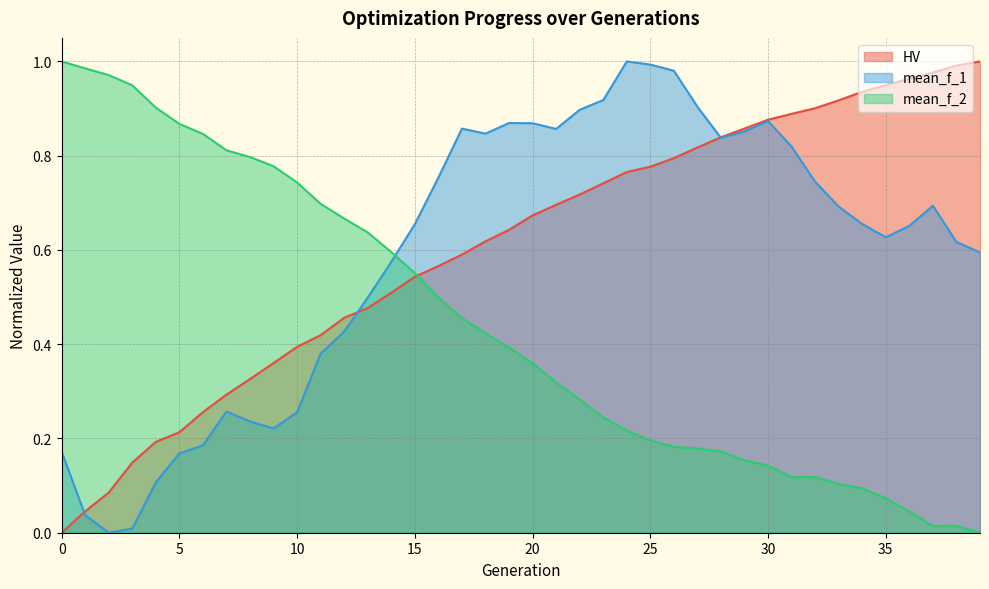

What is the average value of the HV series?

0.6